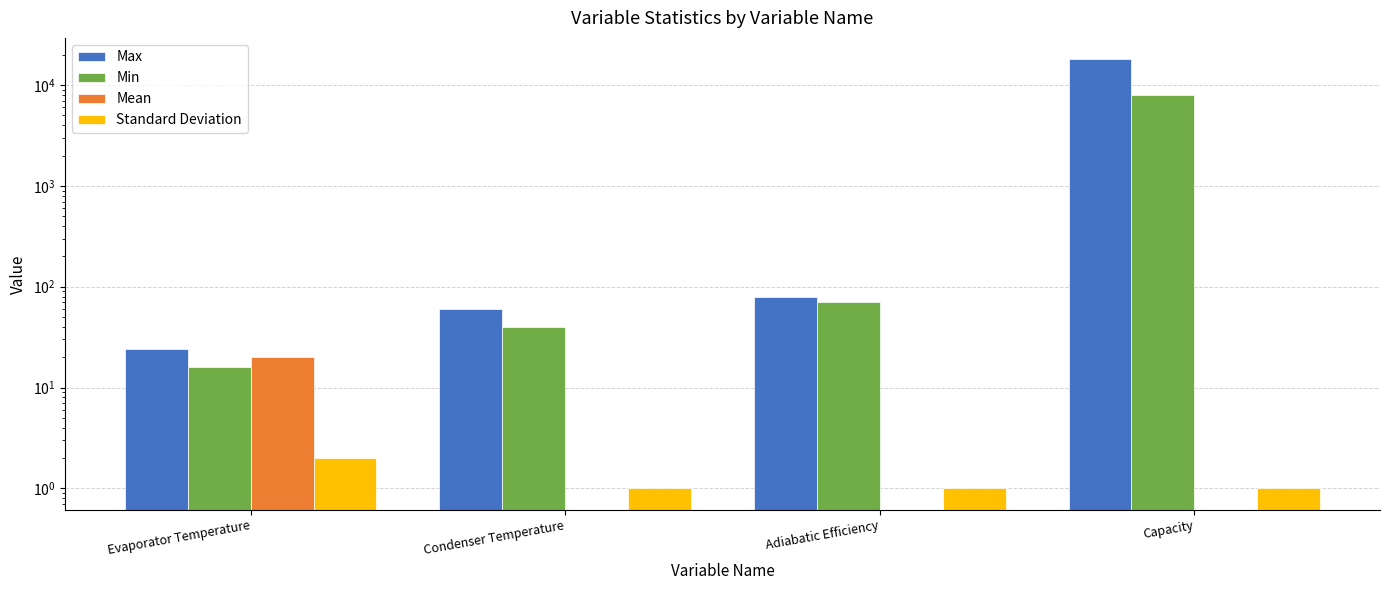

At Condenser Temperature, list the series in order from smallest to largest.

Mean, Standard Deviation, Min, Max